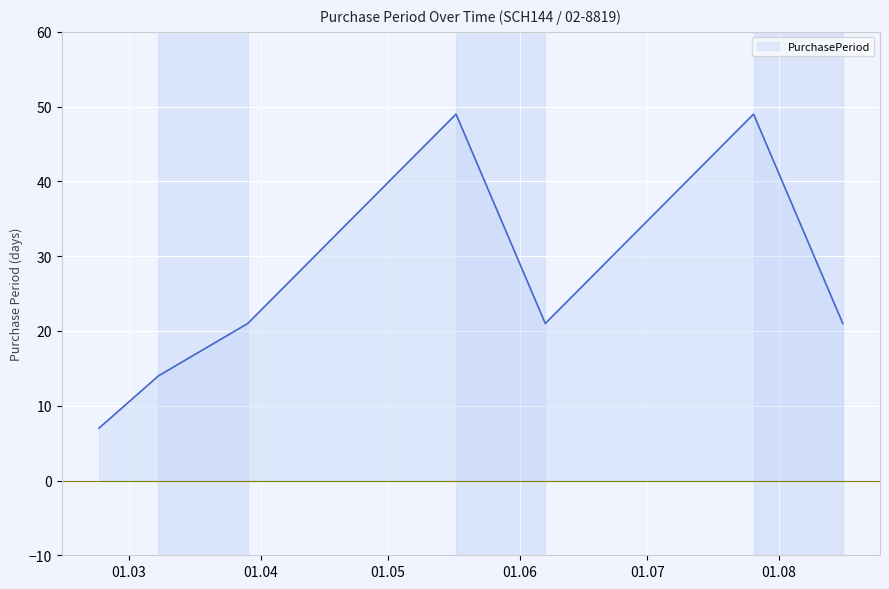

What is the average value?

26